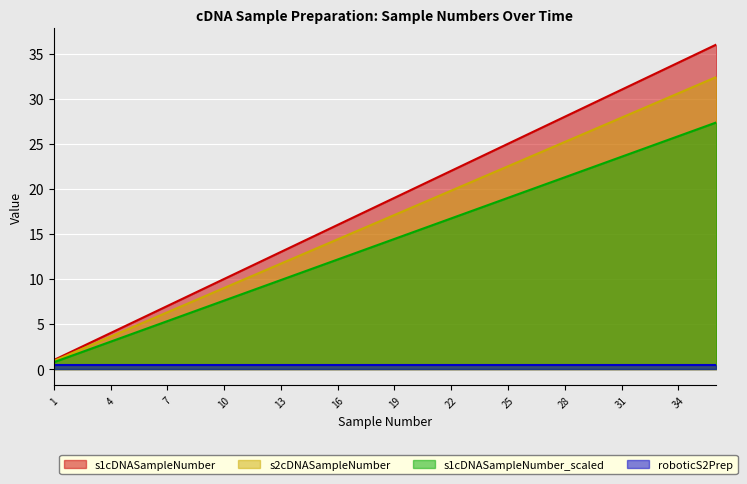

What is the maximum value shown in the chart?

36.0